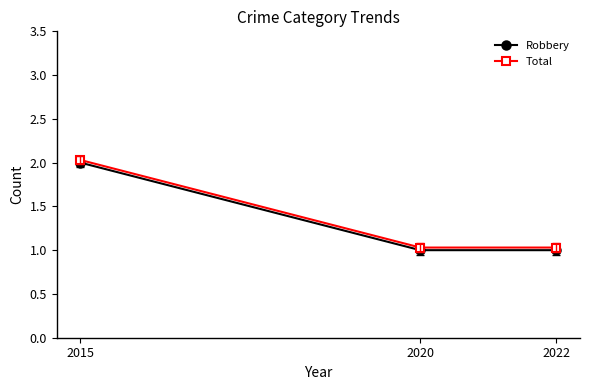

At how many categories does at least one series exceed 1?

3